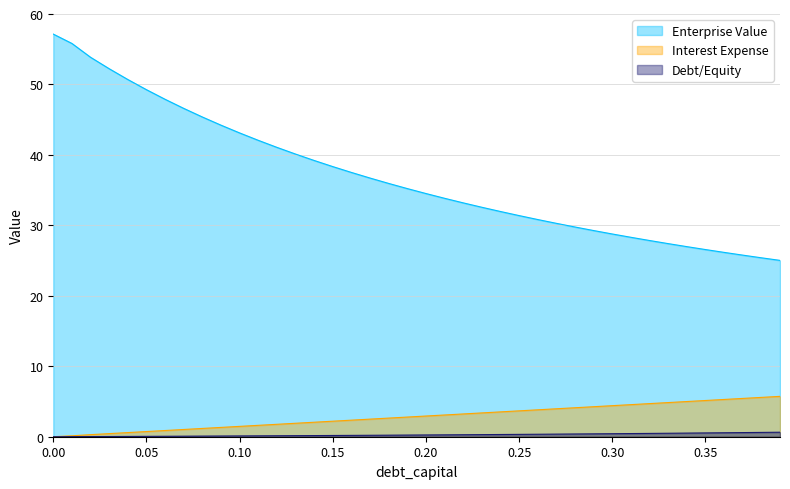

Reading left to right, list all the values displayed in this chart.

debt_capital: 0.0=0.0	0.01=0.1	0.02=0.3	0.03=0.4	0.04=0.6	0.05=0.7	0.06=0.9	0.07=1.0	0.08=1.2	0.09=1.3	0.1=1.5	0.11=1.6	0.12=1.8	0.13=1.9	0.14=2.1	0.15=2.2	0.16=2.4	0.17=2.5	0.18=2.6	0.19=2.8	0.2=2.9	0.21=3.1	0.22=3.2	0.23=3.4	0.24=3.5	0.25=3.7	0.26=3.8	0.27=4.0	0.28=4.1	0.29=4.3	0.3=4.4	0.31=4.6	0.32=4.7	0.33=4.8	0.34=5.0	0.35=5.1	0.36=5.3	0.37=5.4	0.38=5.6	0.39=5.7
cost_capital: 0.0=0.0	0.01=0.0	0.02=0.0	0.03=0.0	0.04=0.0	0.05=0.1	0.06=0.1	0.07=0.1	0.08=0.1	0.09=0.1	0.1=0.1	0.11=0.1	0.12=0.1	0.13=0.1	0.14=0.2	0.15=0.2	0.16=0.2	0.17=0.2	0.18=0.2	0.19=0.2	0.2=0.2	0.21=0.3	0.22=0.3	0.23=0.3	0.24=0.3	0.25=0.3	0.26=0.4	0.27=0.4	0.28=0.4	0.29=0.4	0.3=0.4	0.31=0.4	0.32=0.5	0.33=0.5	0.34=0.5	0.35=0.5	0.36=0.6	0.37=0.6	0.38=0.6	0.39=0.6
enterprise_value: 0.0=57.1	0.01=55.8	0.02=53.9	0.03=52.2	0.04=50.7	0.05=49.3	0.06=47.9	0.07=46.6	0.08=45.4	0.09=44.2	0.1=43.1	0.11=42.1	0.12=41.1	0.13=40.1	0.14=39.2	0.15=38.3	0.16=37.5	0.17=36.7	0.18=36.0	0.19=35.2	0.2=34.5	0.21=33.8	0.22=33.2	0.23=32.6	0.24=32.0	0.25=31.4	0.26=30.8	0.27=30.3	0.28=29.8	0.29=29.3	0.3=28.8	0.31=28.3	0.32=27.9	0.33=27.4	0.34=27.0	0.35=26.6	0.36=26.2	0.37=25.8	0.38=25.4	0.39=25.0